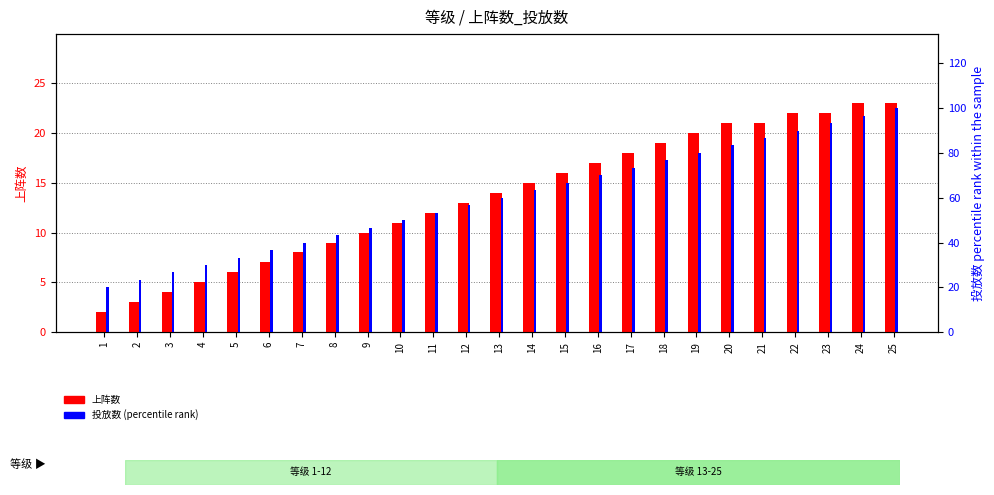

Reading left to right, transcribe all the data shown in this chart.

上阵数: 1=2.0	2=3.0	3=4.0	4=5.0	5=6.0	6=7.0	7=8.0	8=9.0	9=10.0	10=11.0	11=12.0	12=13.0	13=14.0	14=15.0	15=16.0	16=17.0	17=18.0	18=19.0	19=20.0	20=21.0	21=21.0	22=22.0	23=22.0	24=23.0	25=23.0
投放数 (percentile rank): 1=20.0	2=23.3	3=26.7	4=30.0	5=33.3	6=36.7	7=40.0	8=43.3	9=46.7	10=50.0	11=53.3	12=56.7	13=60.0	14=63.3	15=66.7	16=70.0	17=73.3	18=76.7	19=80.0	20=83.3	21=86.7	22=90.0	23=93.3	24=96.7	25=100.0